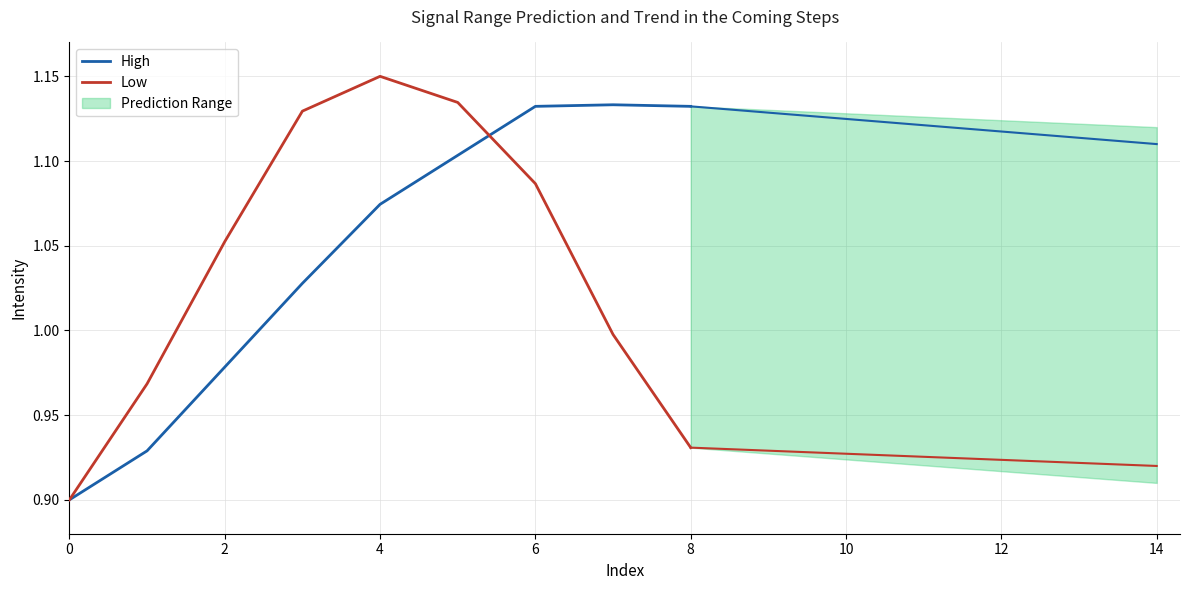

What is the value of the Low point at the 2nd from the left?

1.0